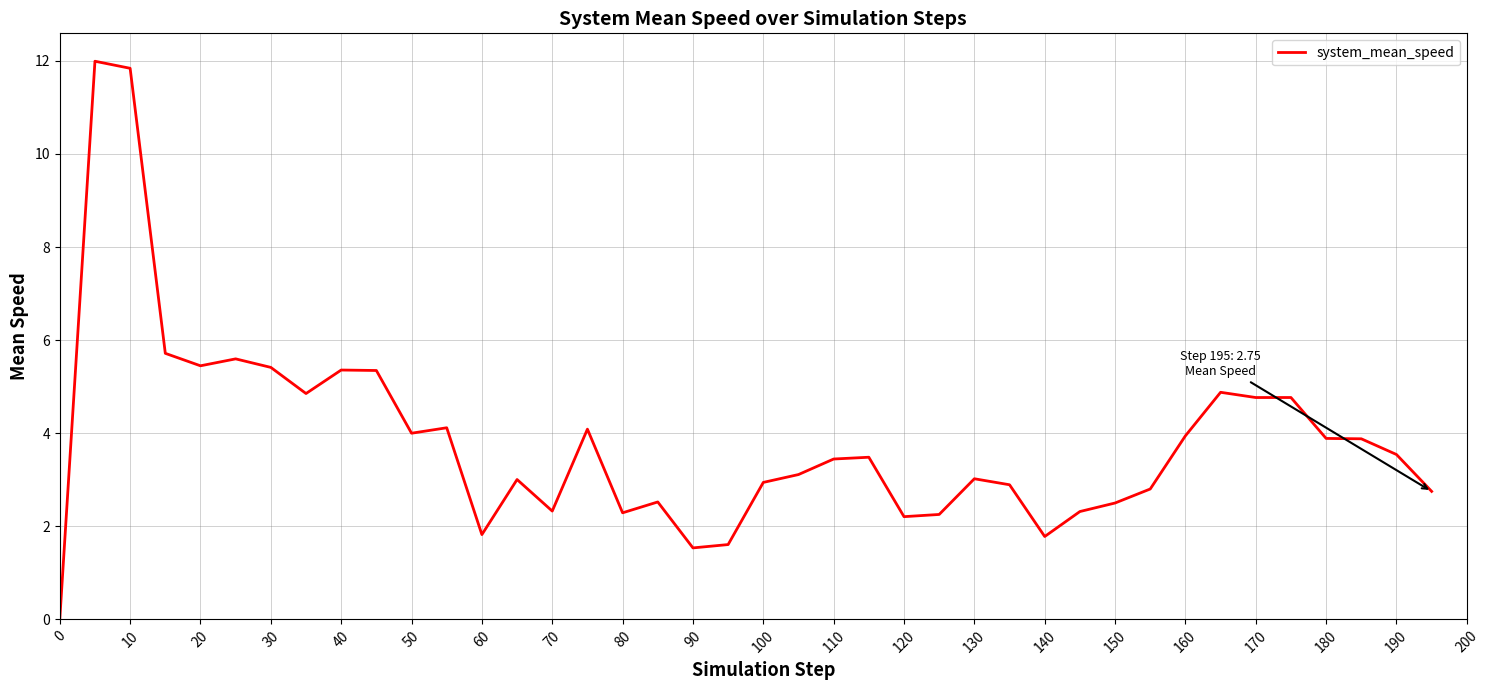

What is the maximum value shown in the chart?

12.0